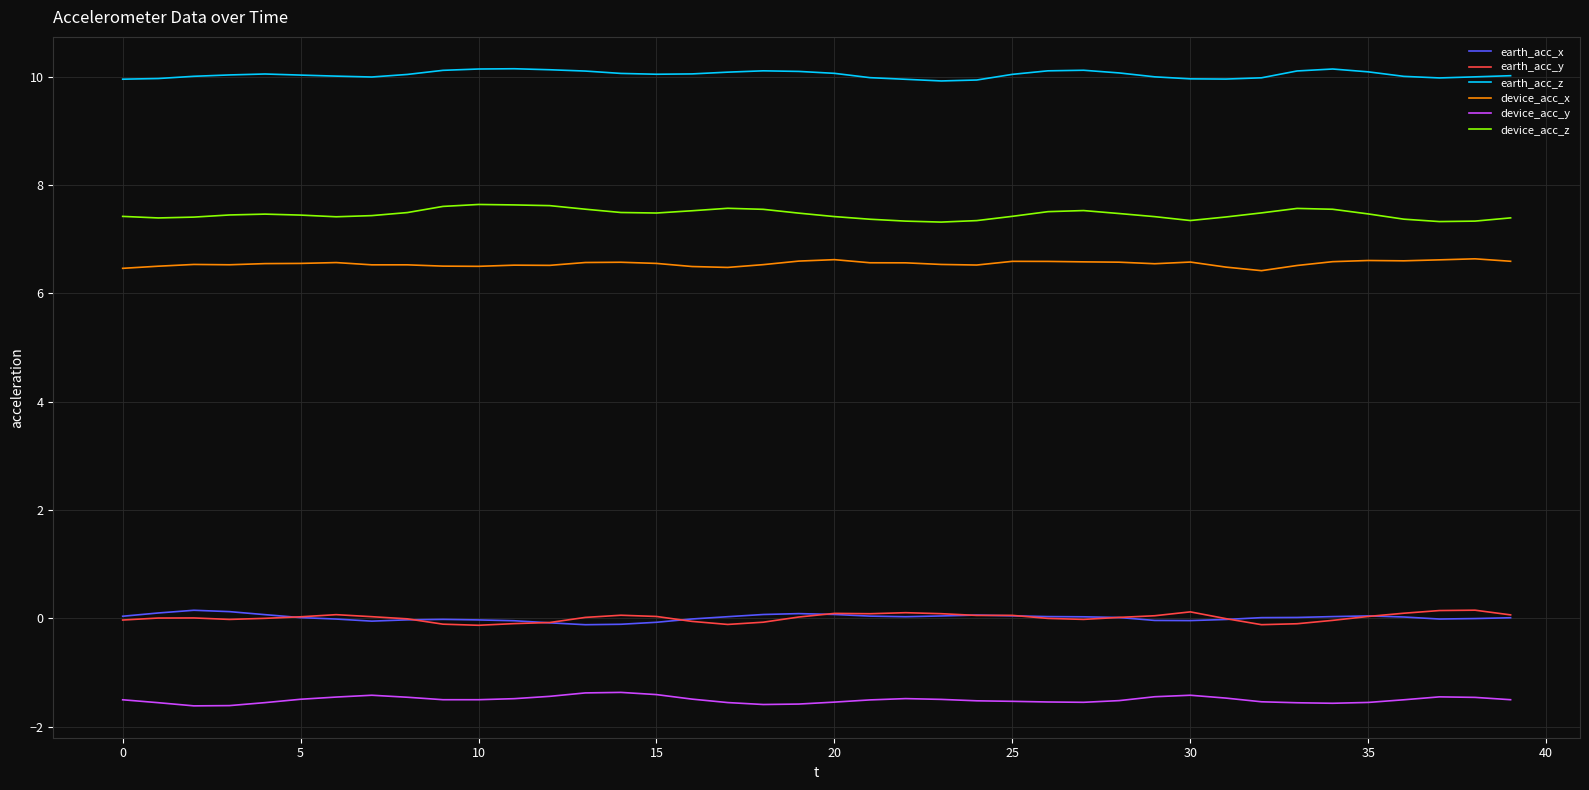

Is this an area chart (filled region under the line)?

No